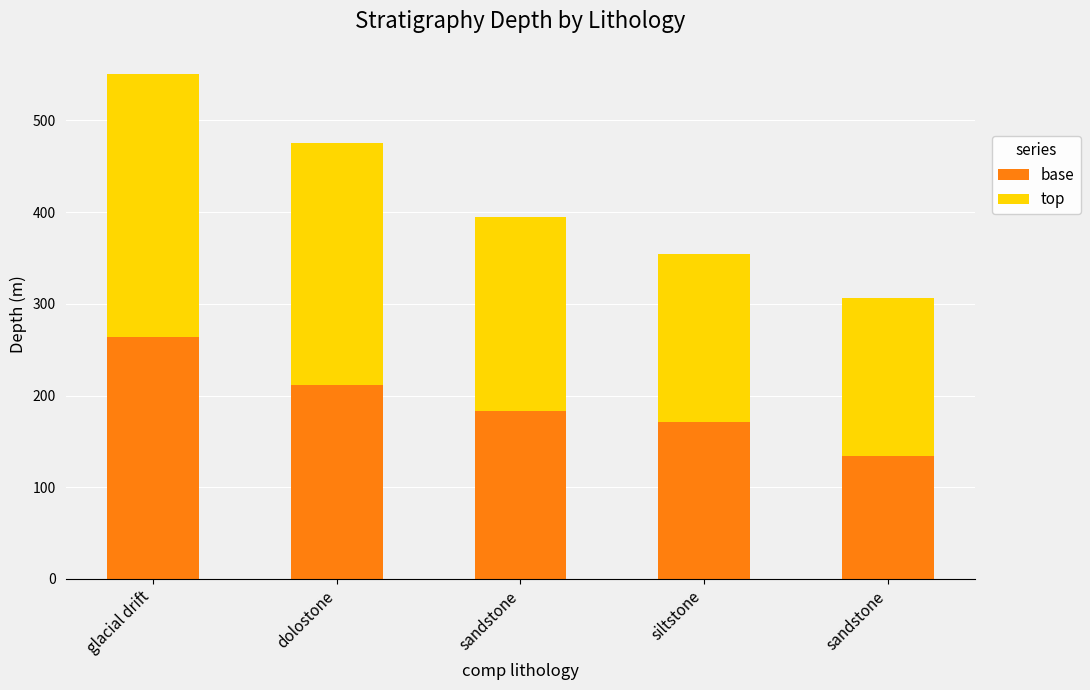

Rank the series at glacial drift from highest to lowest value.

top, base